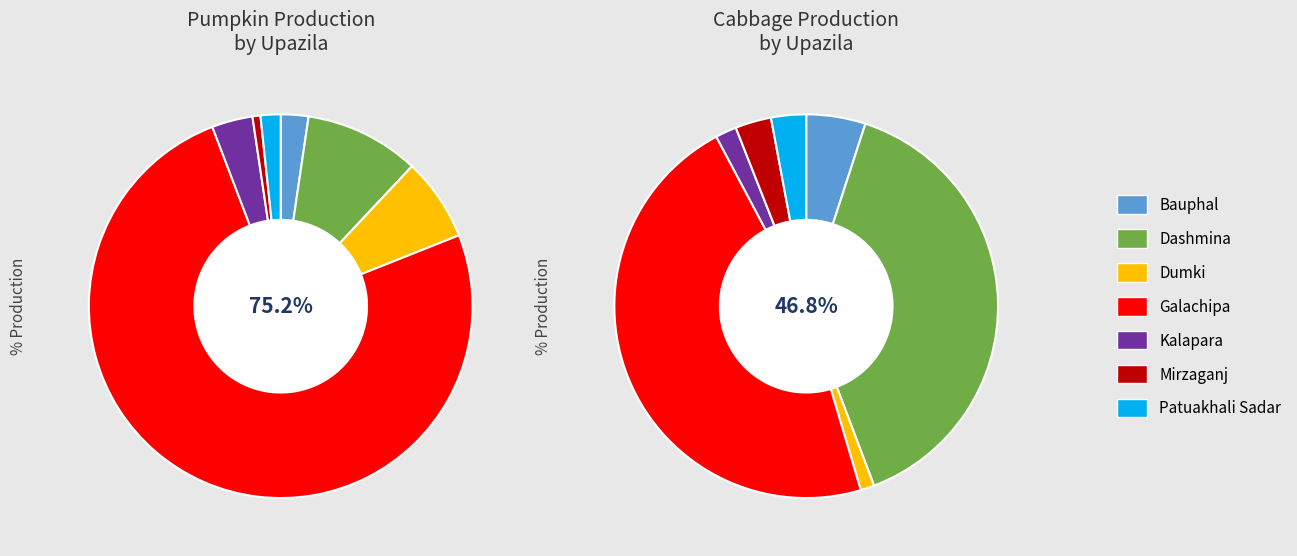

Is it true that cabbage_production is 47% of the pie?

False